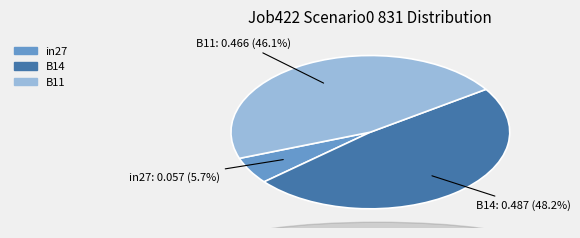

Combined, what portion of the pie is B14 and B11?

94.3%